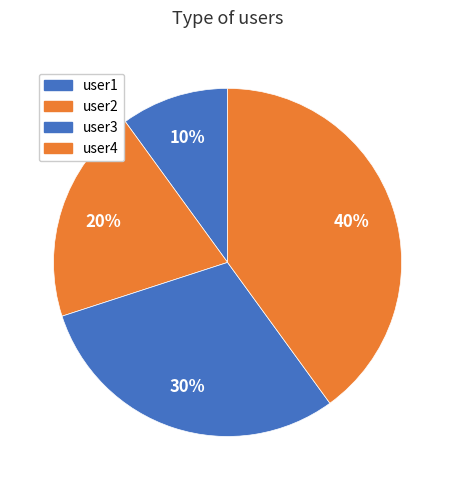

Is it true that user1 is 1% of the pie?

False